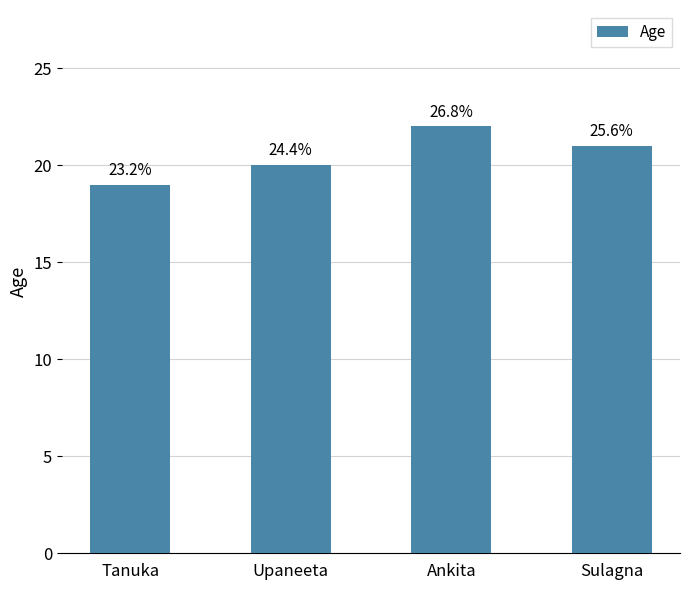

How many data points are less than 21?

2